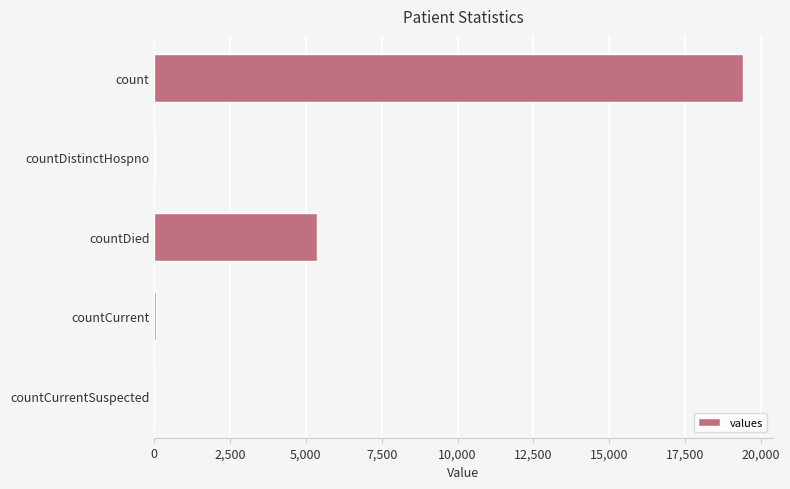

How many categories are shown in the chart?

5